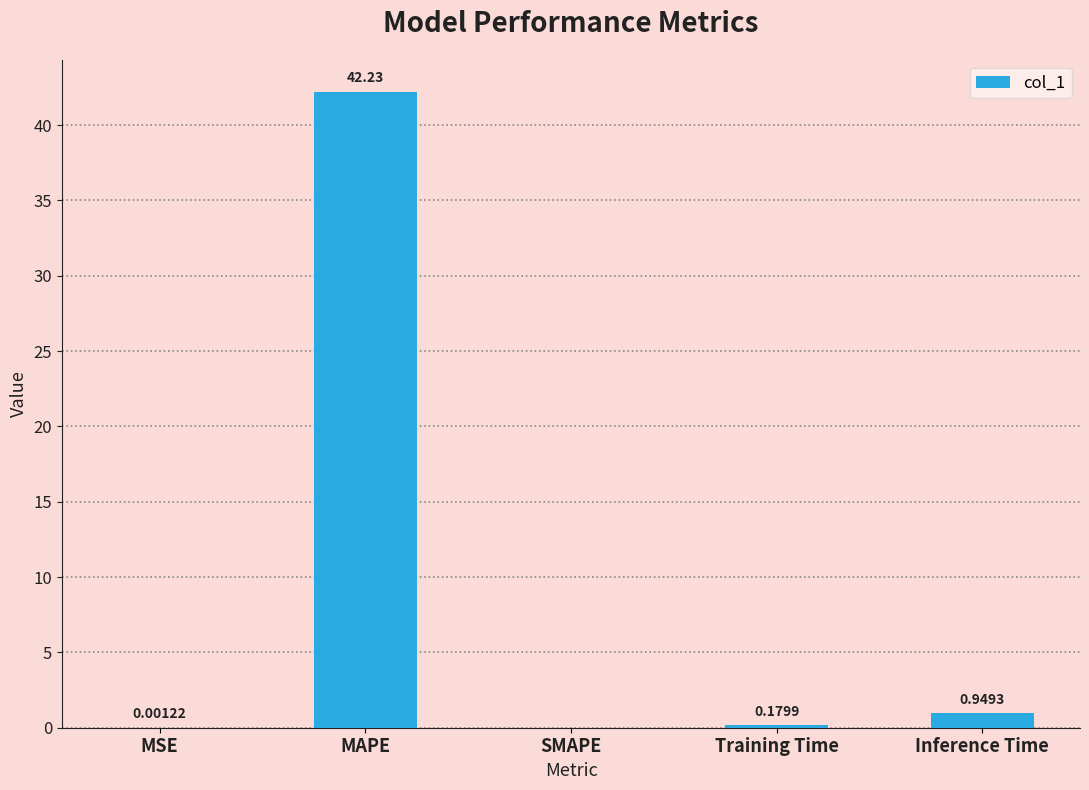

Which label corresponds to the largest value in the chart?

MAPE